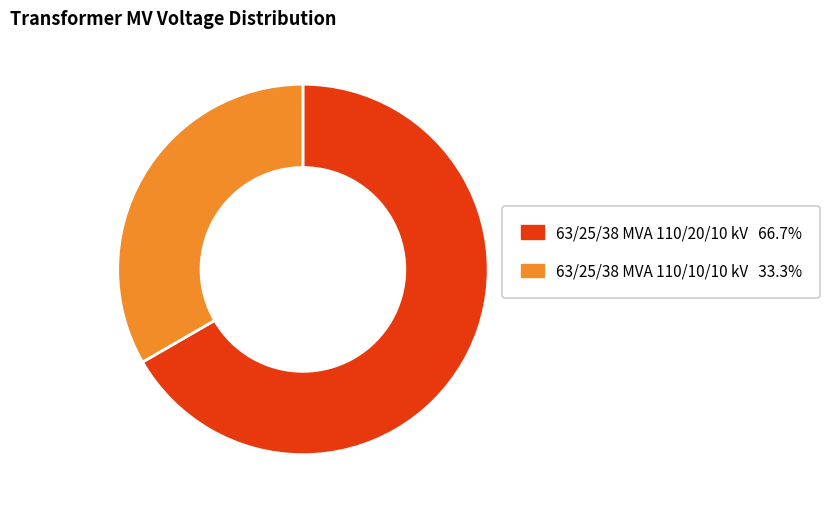

What is the smallest slice in the pie chart?

63/25/38 MVA 110/10/10 kV